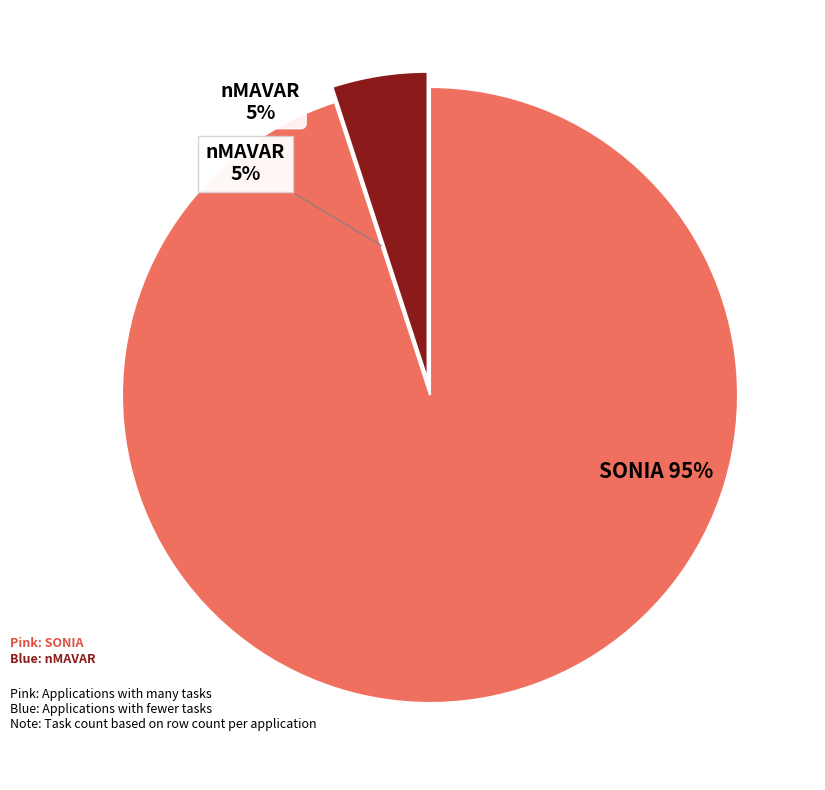

Which category has the smallest portion of the pie?

nMAVAR